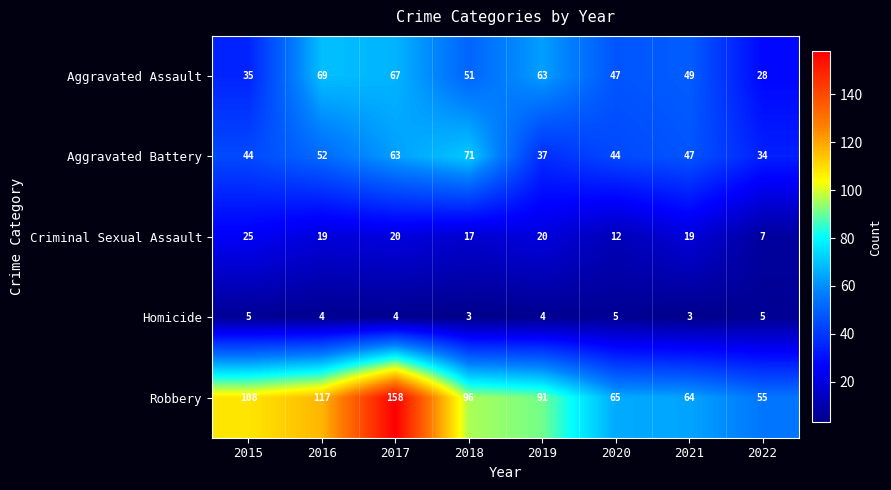

What is the sum of all Aggravated Assault values?

409